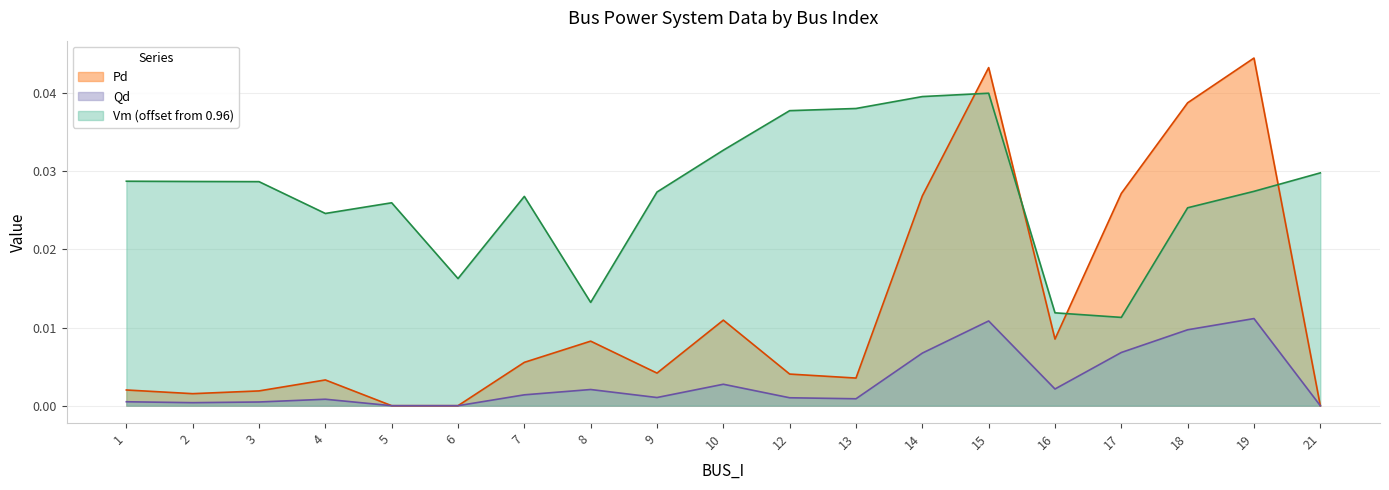

Which series changed the most between 9 and 10?

Pd